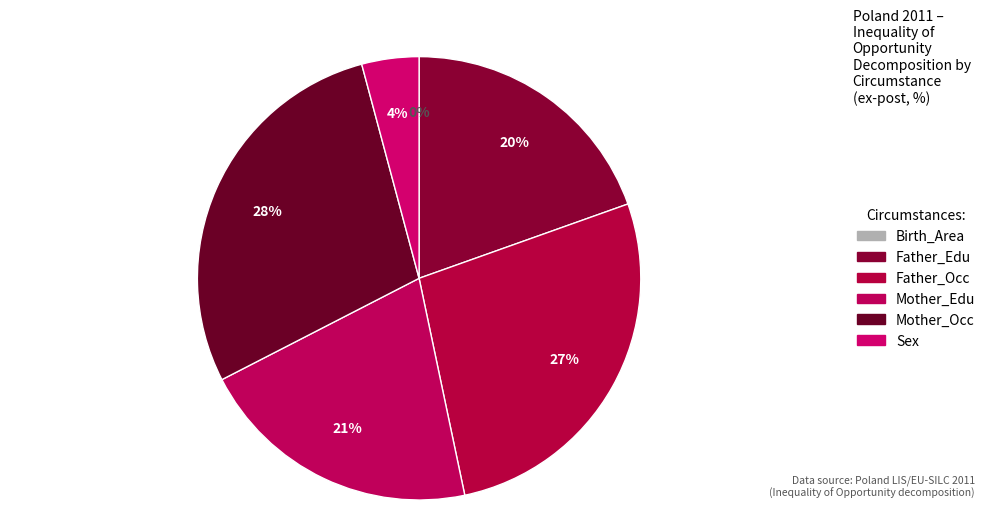

How many segments does this pie chart have?

6